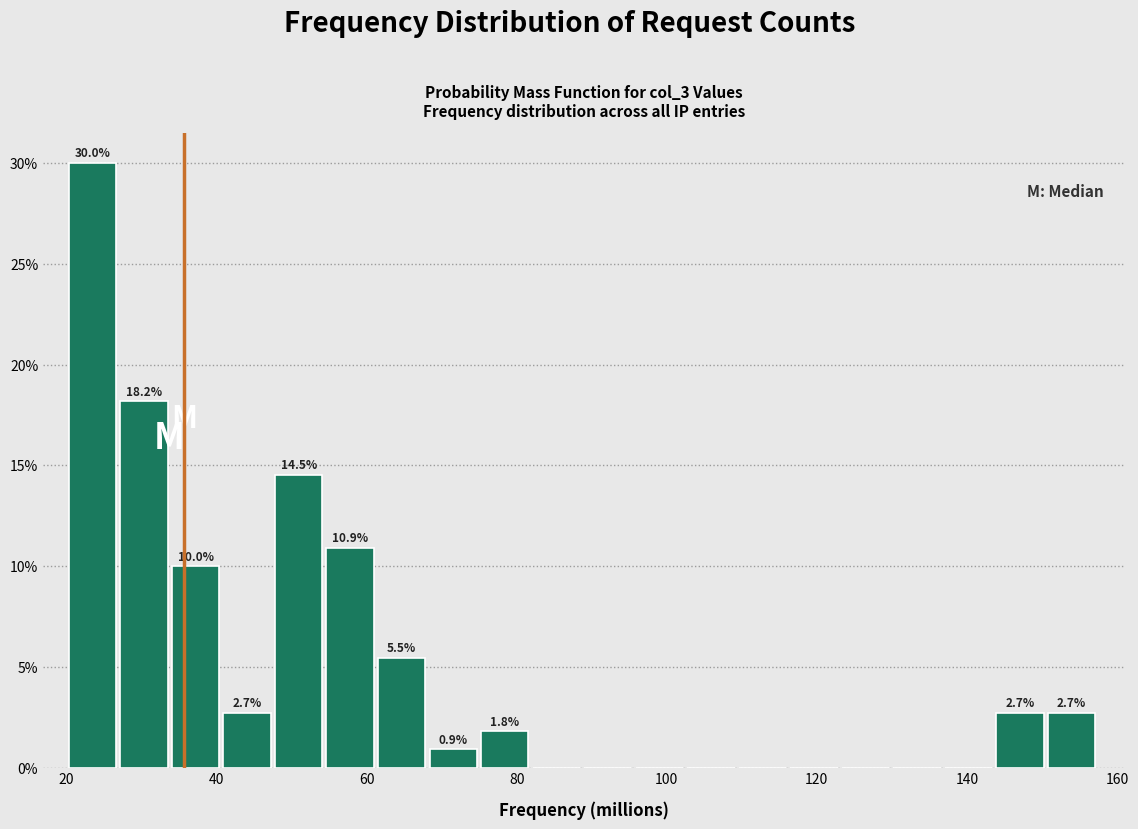

Around what value on the x-axis is the tallest bar? Give the approximate position of its centre, as read against the axis.

24